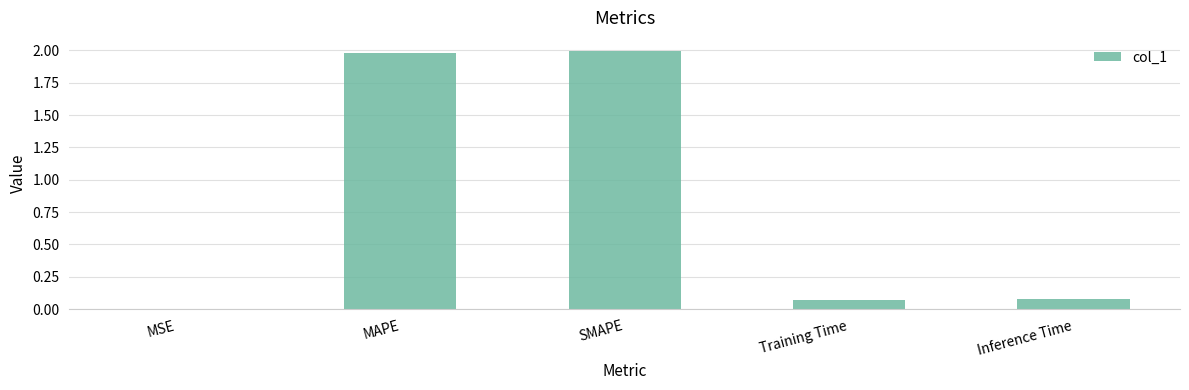

Which has a higher value, MSE or SMAPE?

SMAPE